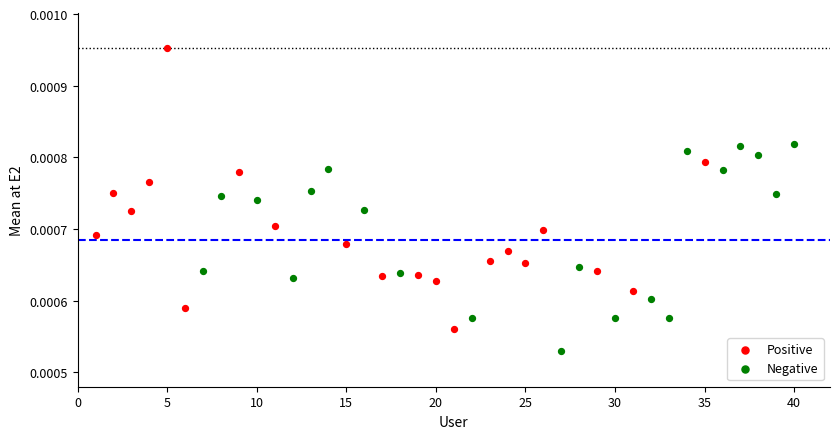

Which series contains the highest Y value?

Positive